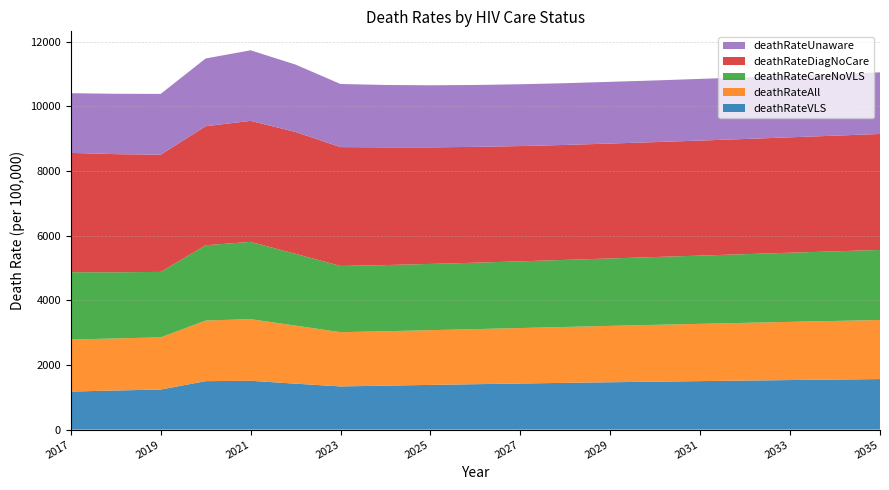

Reading left to right, extract all data points from this chart.

deathRateVLS: 2017=1177	2018=1210	2019=1240	2020=1499	2021=1510	2022=1421	2023=1336	2024=1360	2025=1383	2026=1405	2027=1426	2028=1446	2029=1465	2030=1483	2031=1500	2032=1517	2033=1533	2034=1548	2035=1563
deathRateAll: 2017=1609	2018=1609	2019=1613	2020=1874	2021=1906	2022=1794	2023=1677	2024=1683	2025=1692	2026=1703	2027=1715	2028=1729	2029=1743	2030=1757	2031=1771	2032=1785	2033=1799	2034=1813	2035=1827
deathRateCareNoVLS: 2017=2082	2018=2046	2019=2024	2020=2328	2021=2390	2022=2220	2023=2048	2024=2045	2025=2048	2026=2054	2027=2062	2028=2073	2029=2085	2030=2097	2031=2110	2032=2124	2033=2138	2034=2152	2035=2166
deathRateDiagNoCare: 2017=3689	2018=3653	2019=3624	2020=3680	2021=3742	2022=3768	2023=3675	2024=3640	2025=3605	2026=3581	2027=3565	2028=3555	2029=3553	2030=3553	2031=3557	2032=3561	2033=3569	2034=3576	2035=3586
deathRateUnaware: 2017=1845	2018=1867	2019=1880	2020=2095	2021=2181	2022=2084	2023=1951	2024=1929	2025=1919	2026=1914	2027=1911	2028=1909	2029=1908	2030=1907	2031=1907	2032=1906	2033=1906	2034=1906	2035=1906